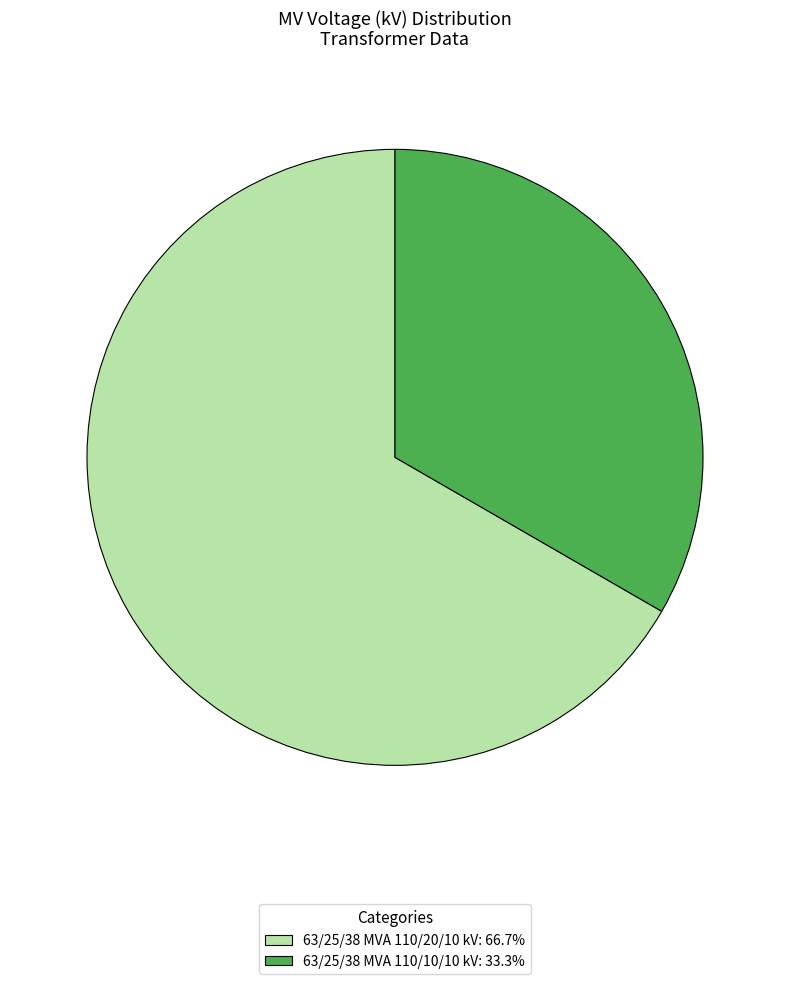

Which category has the smallest portion of the pie?

63/25/38 MVA 110/10/10 kV